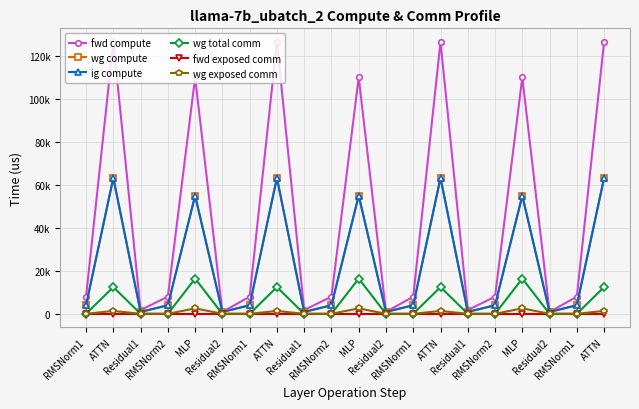

Is this an area chart (filled region under the line)?

No